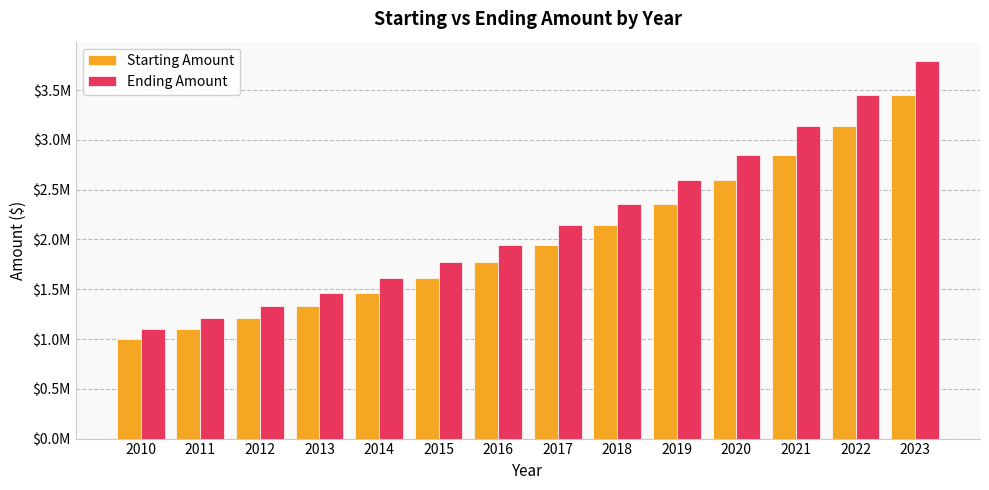

What is the difference between the second highest and minimum values in the Ending Amount series?

2352271